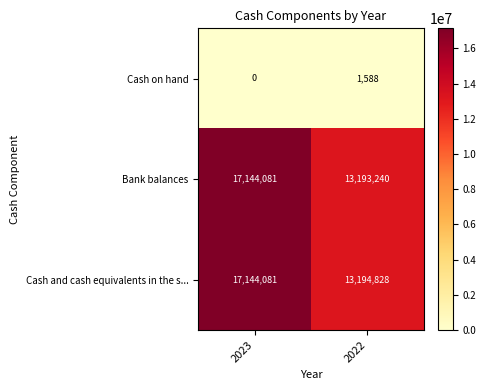

List the labels in order of Cash on hand value, smallest first.

2023, 2022